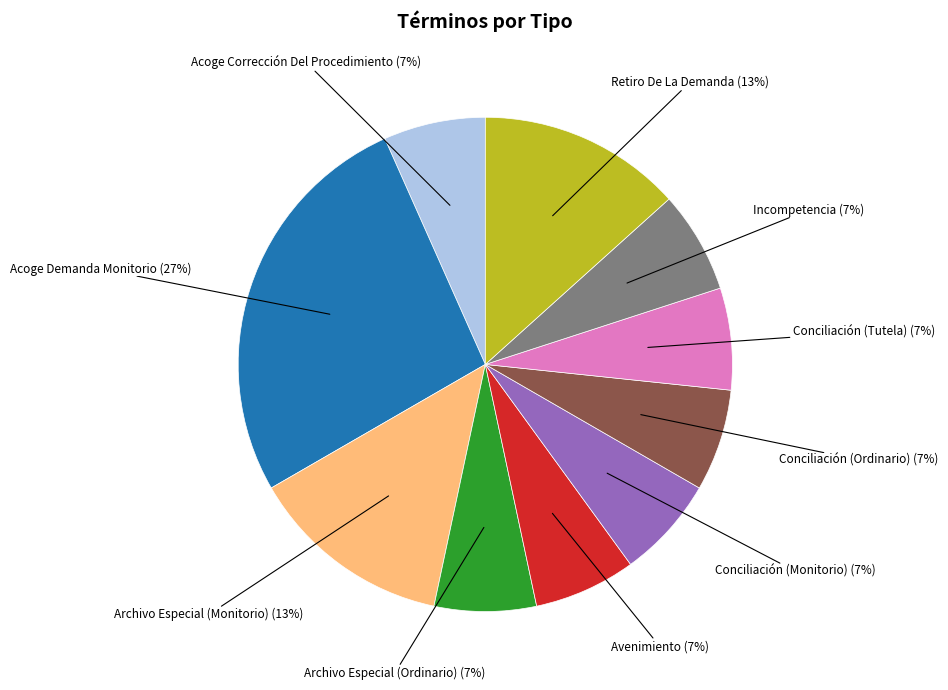

To the nearest percent, what is the difference between the largest and smallest slice percentages?

20%